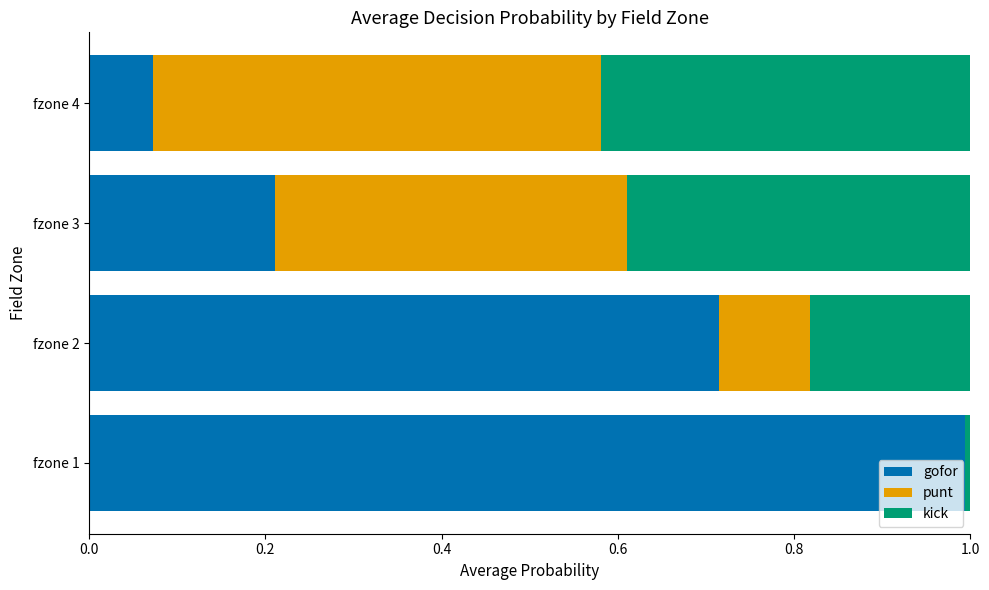

True or false: gofor has a value of 0.3 at fzone 2.

False